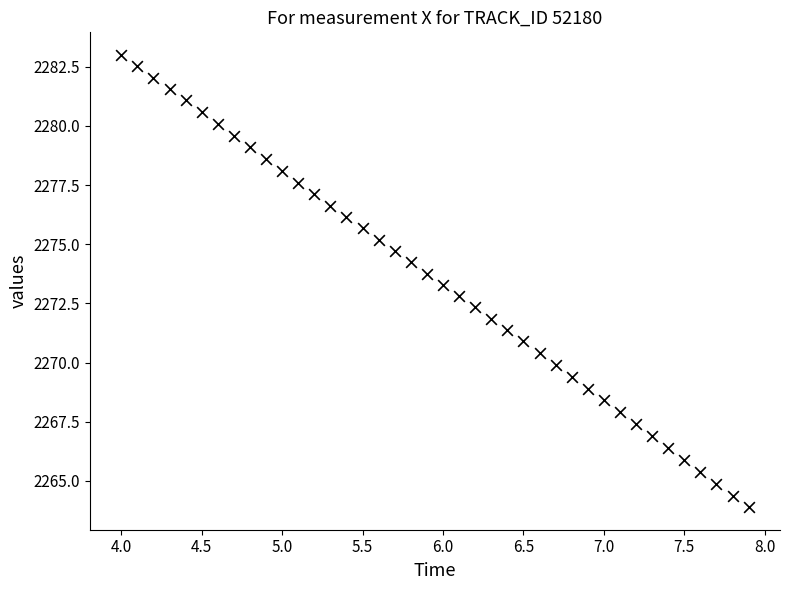

What is the range of X values (max minus min)?

3.9